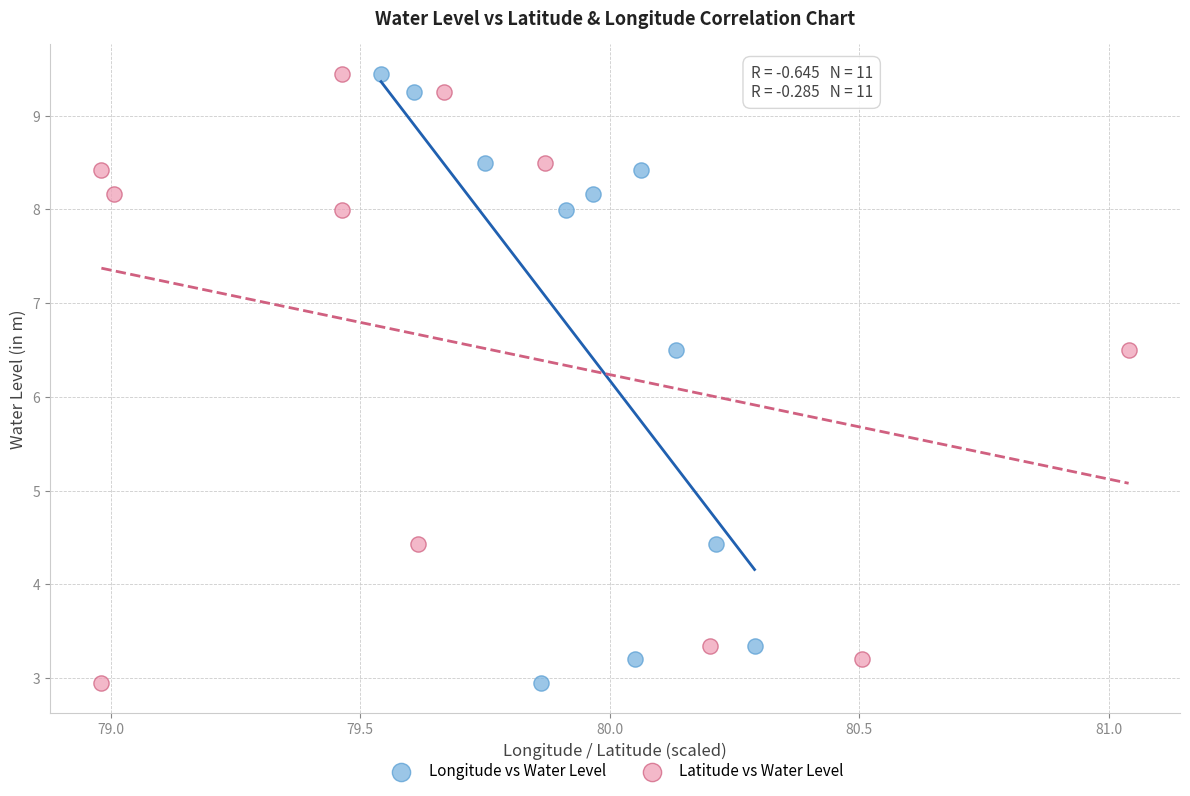

What are all the series names shown in the legend?

Longitude vs Water Level, Latitude vs Water Level